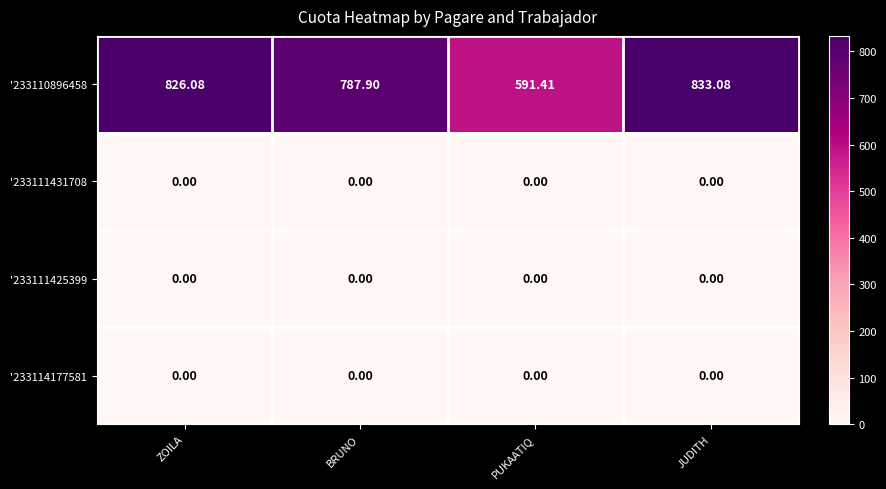

What is the greatest value displayed?

833.1